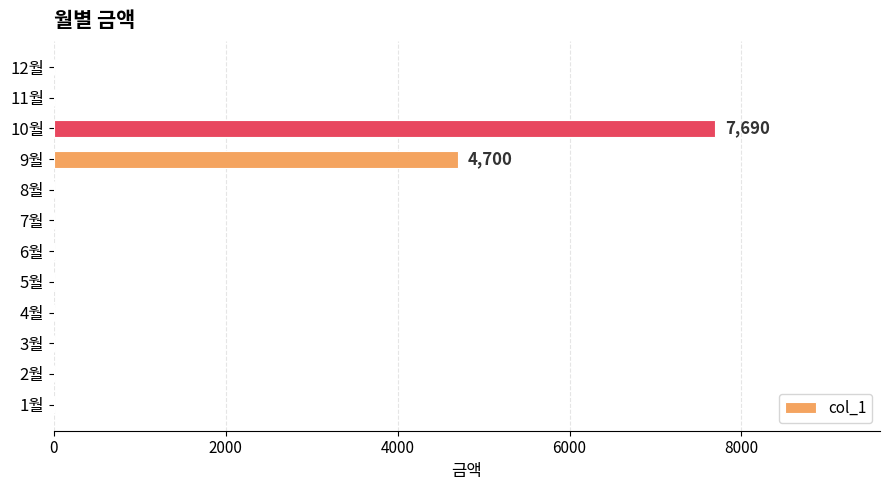

Is it true that the value at 8월 is 0?

True